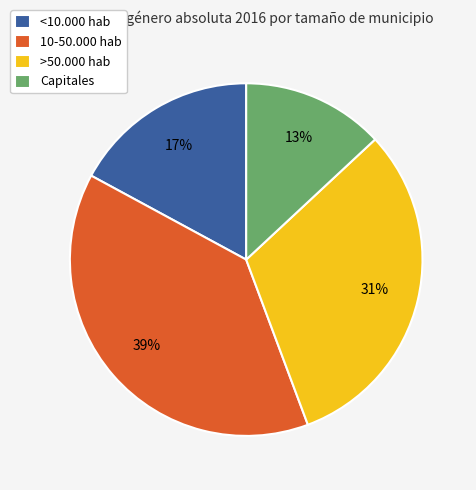

Count the number of slices in the pie.

4